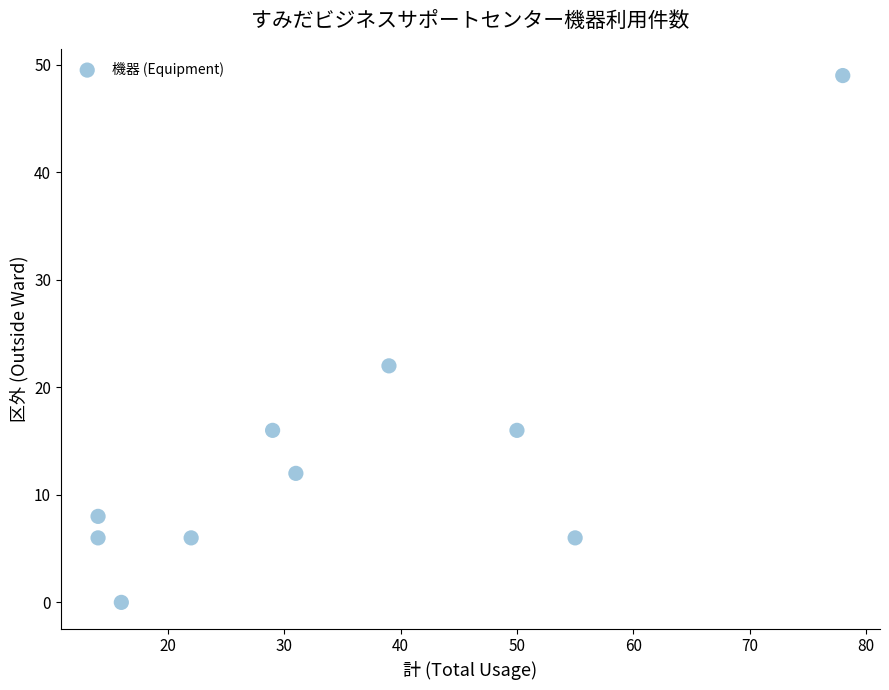

What Y value in the scatter plot is closest to 24?

22